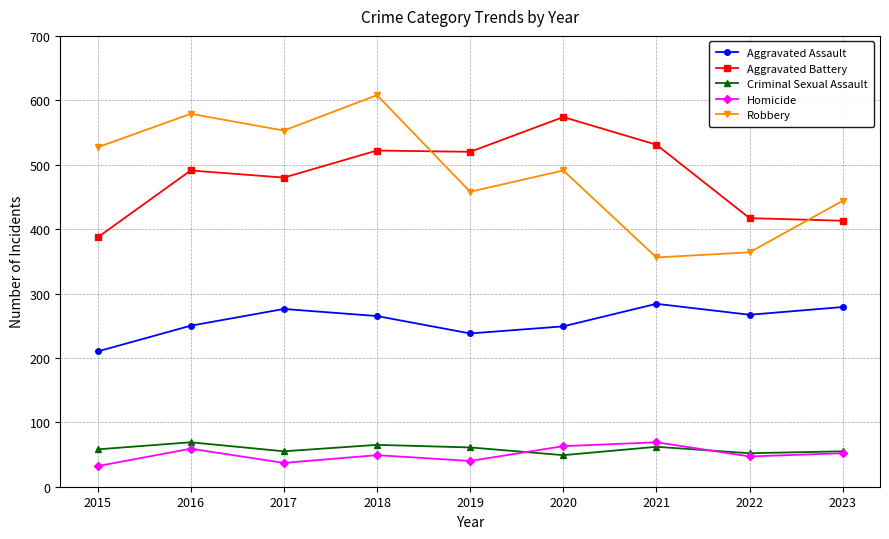

True or false: Aggravated Battery and Homicide cross at least once.

False